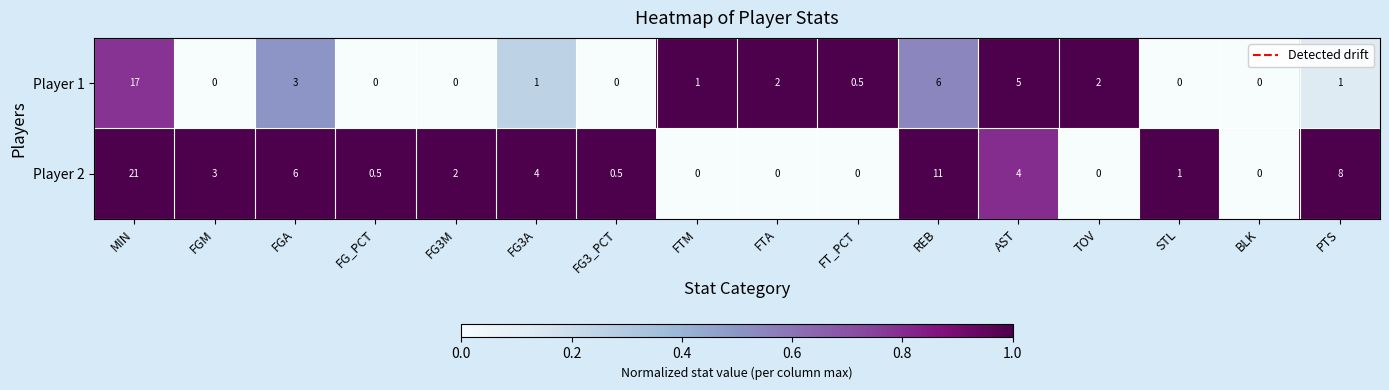

What is the difference between the second highest and second lowest values in the Player 2 series?

11.0